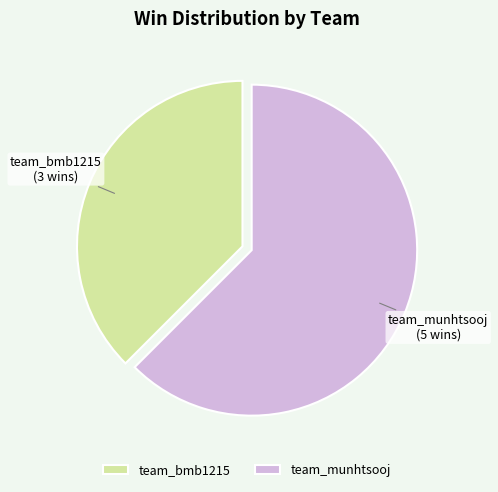

Between team_bmb1215 and team_munhtsooj, which is larger?

team_munhtsooj